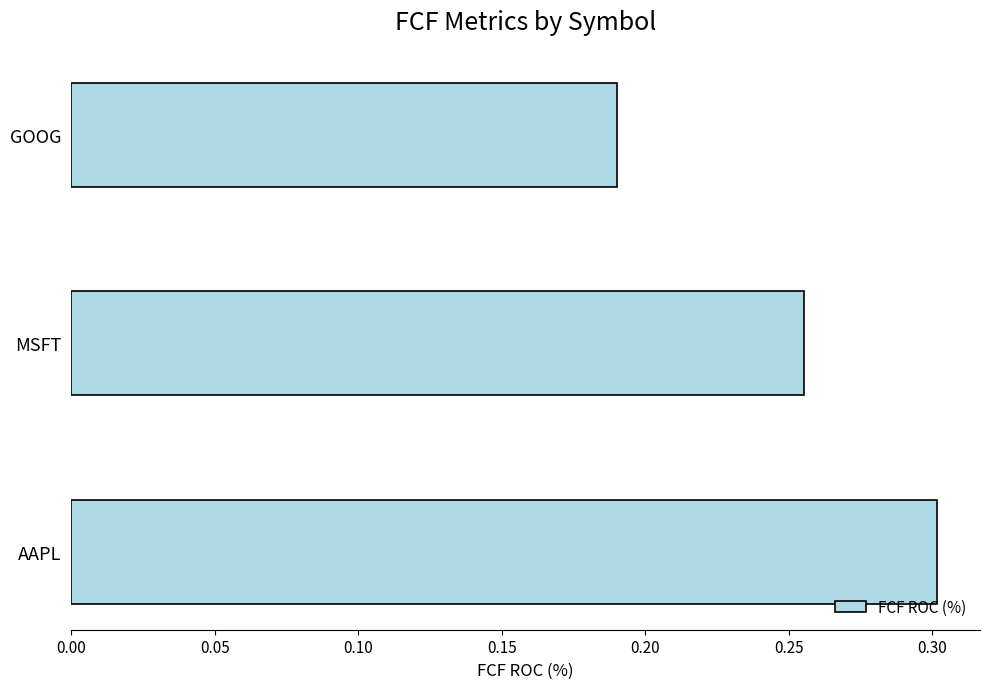

Rank the categories by value from highest to lowest.

AAPL, MSFT, GOOG